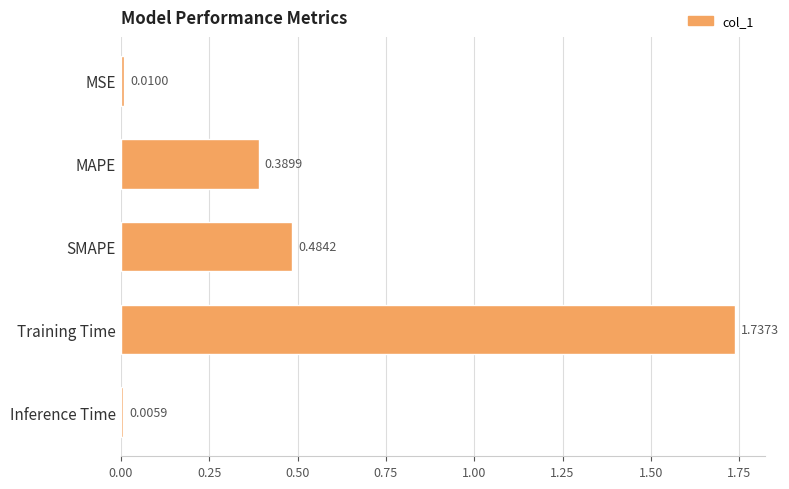

Rank the categories by value from highest to lowest.

Training Time, SMAPE, MAPE, MSE, Inference Time